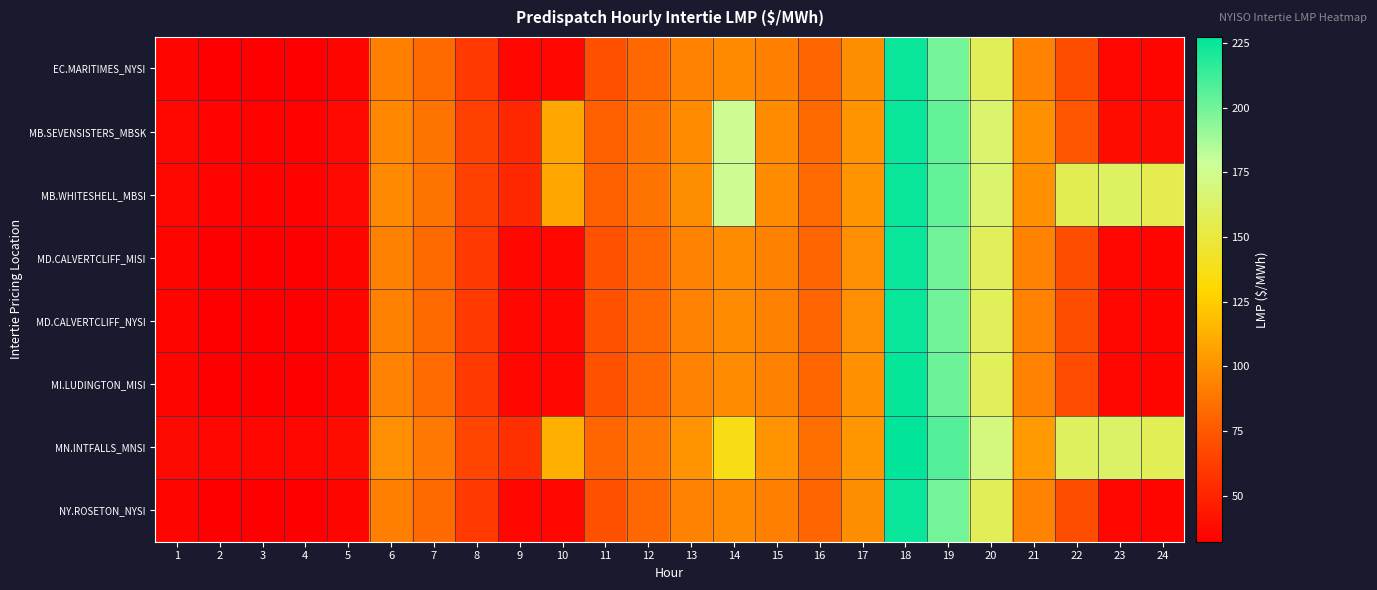

At which category is the sum across all series the highest?

18